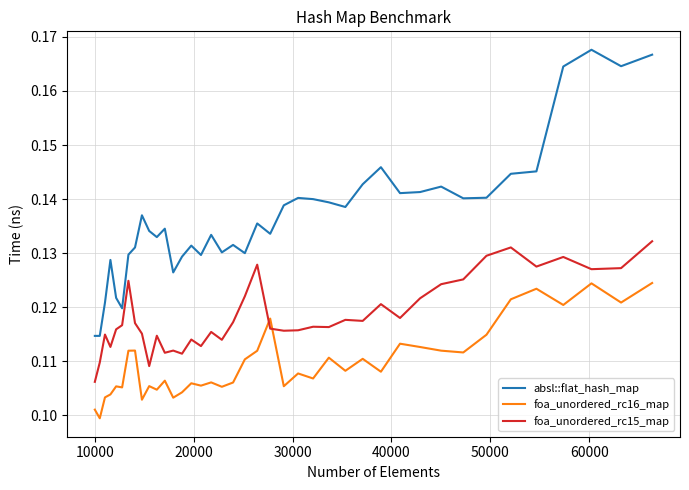

True or false: foa_unordered_rc15_map and absl::flat_hash_map cross at least once.

False